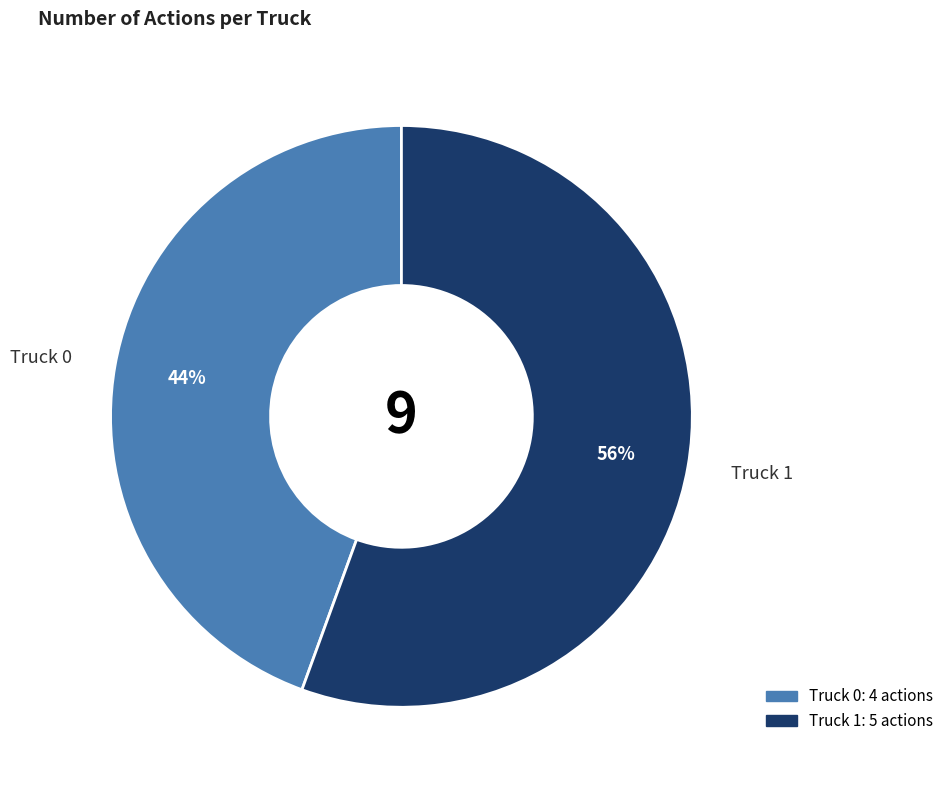

True or false: Truck 0 accounts for 30% of the total.

False